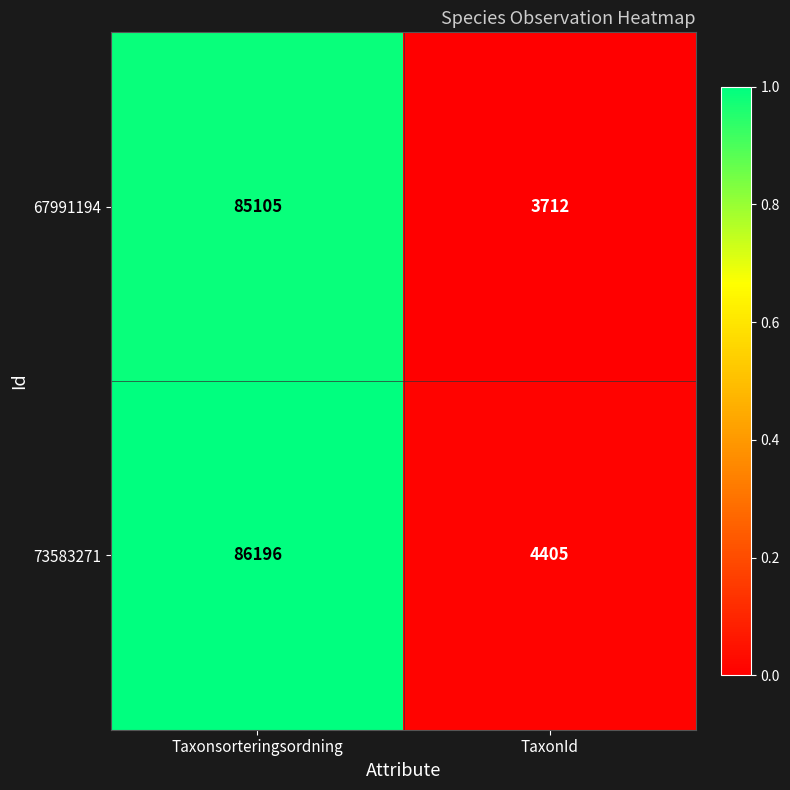

At which category is the sum across all series the highest?

Taxonsorteringsordning